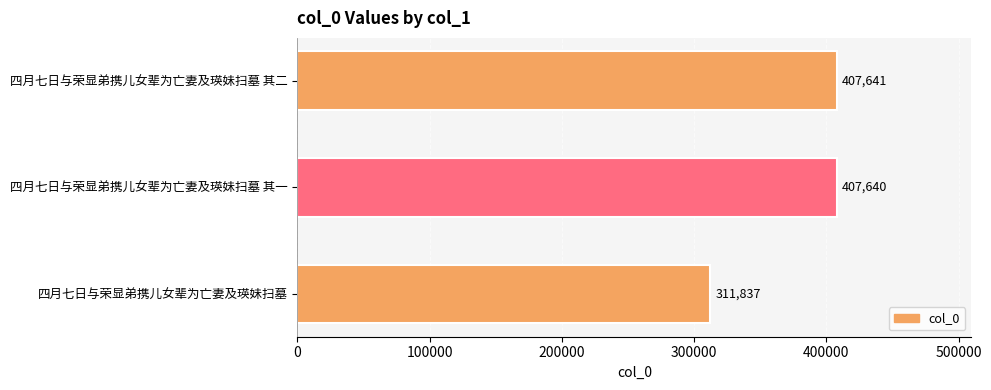

Where is the data nearest to the value 359739?

四月七日与荣显弟携儿女辈为亡妻及瑛妹扫墓 其一